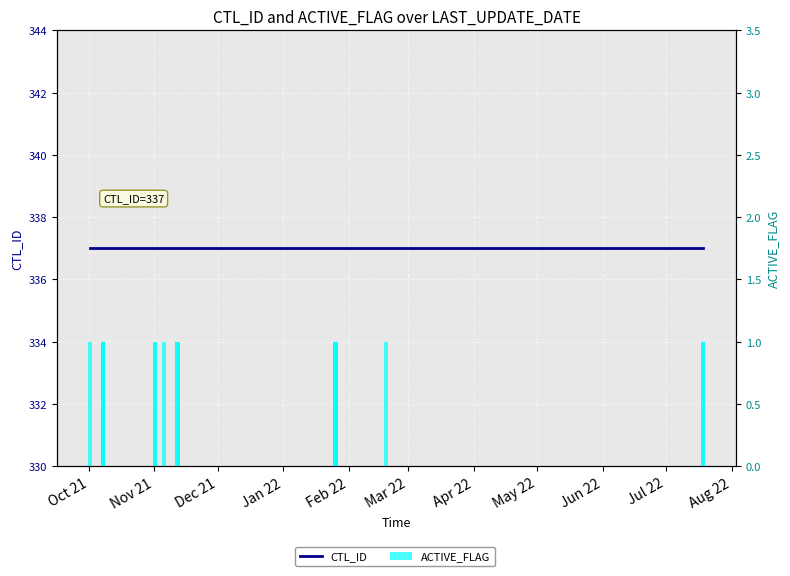

Which category has the lowest value across all series?

Oct 21